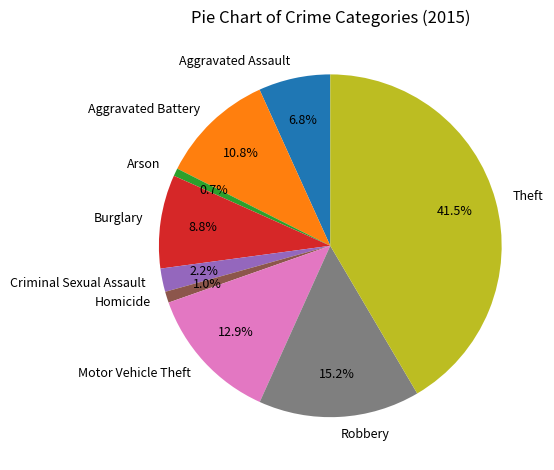

To the nearest percent, what is the combined percentage of Aggravated Battery and Arson?

12%